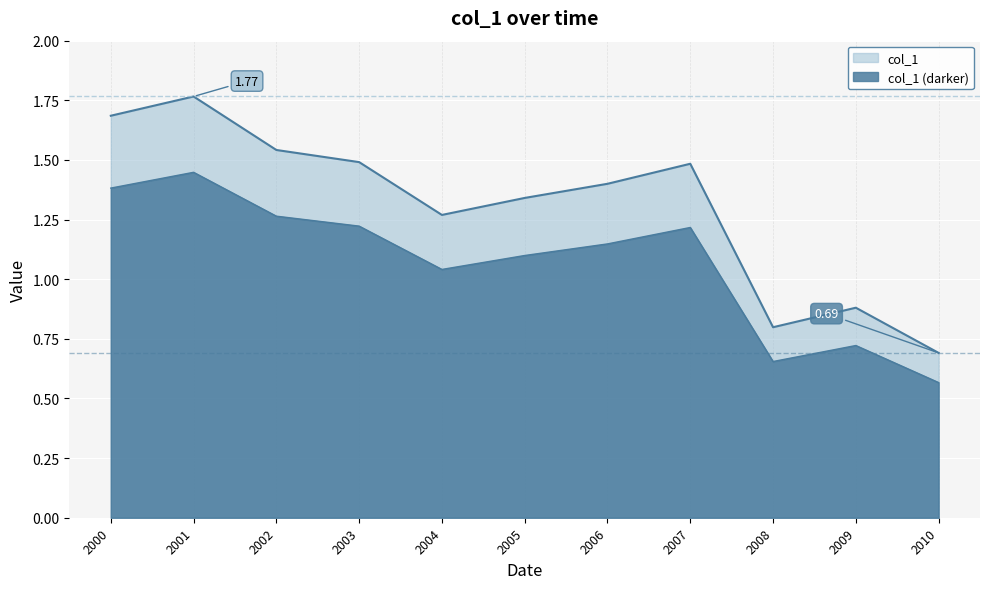

What is the smallest value displayed?

0.7